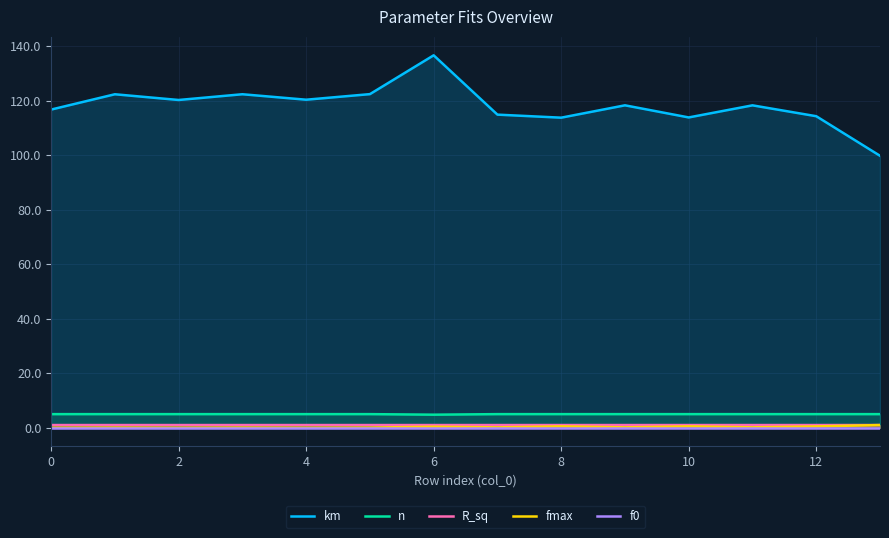

In fmax, how many points are higher than both neighbors (excluding endpoints)?

5